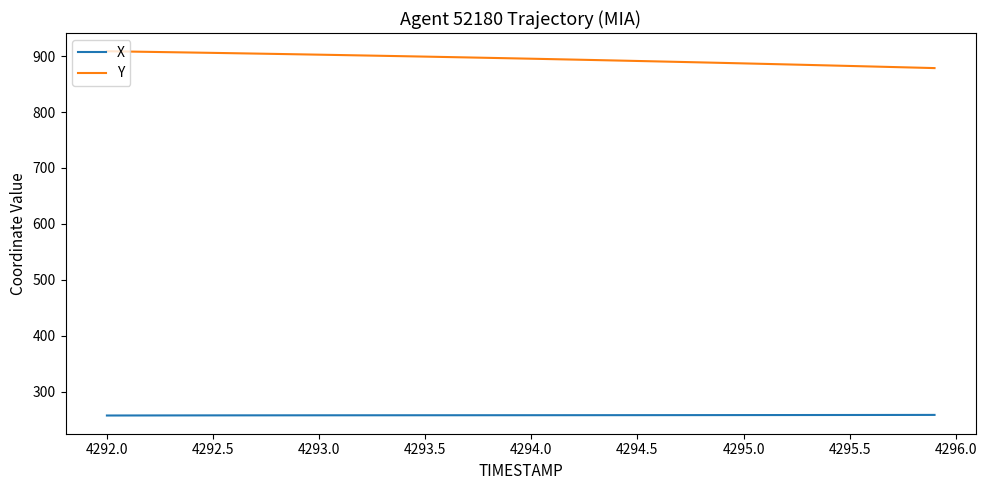

Which series has the largest total across all categories?

Y